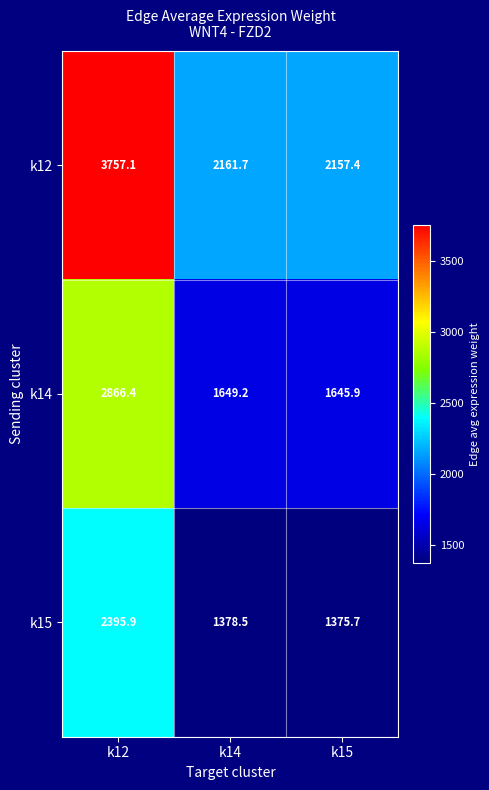

What is the maximum value for k15?

2395.9